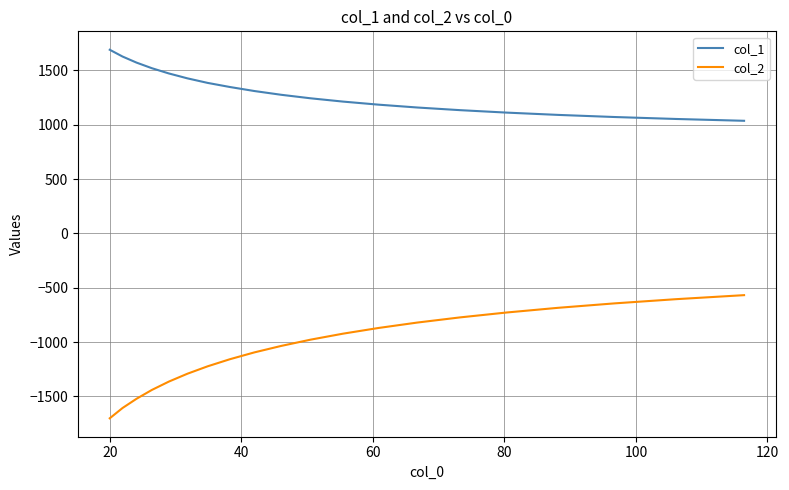

True or false: col_2 and col_1 intersect in this chart.

False